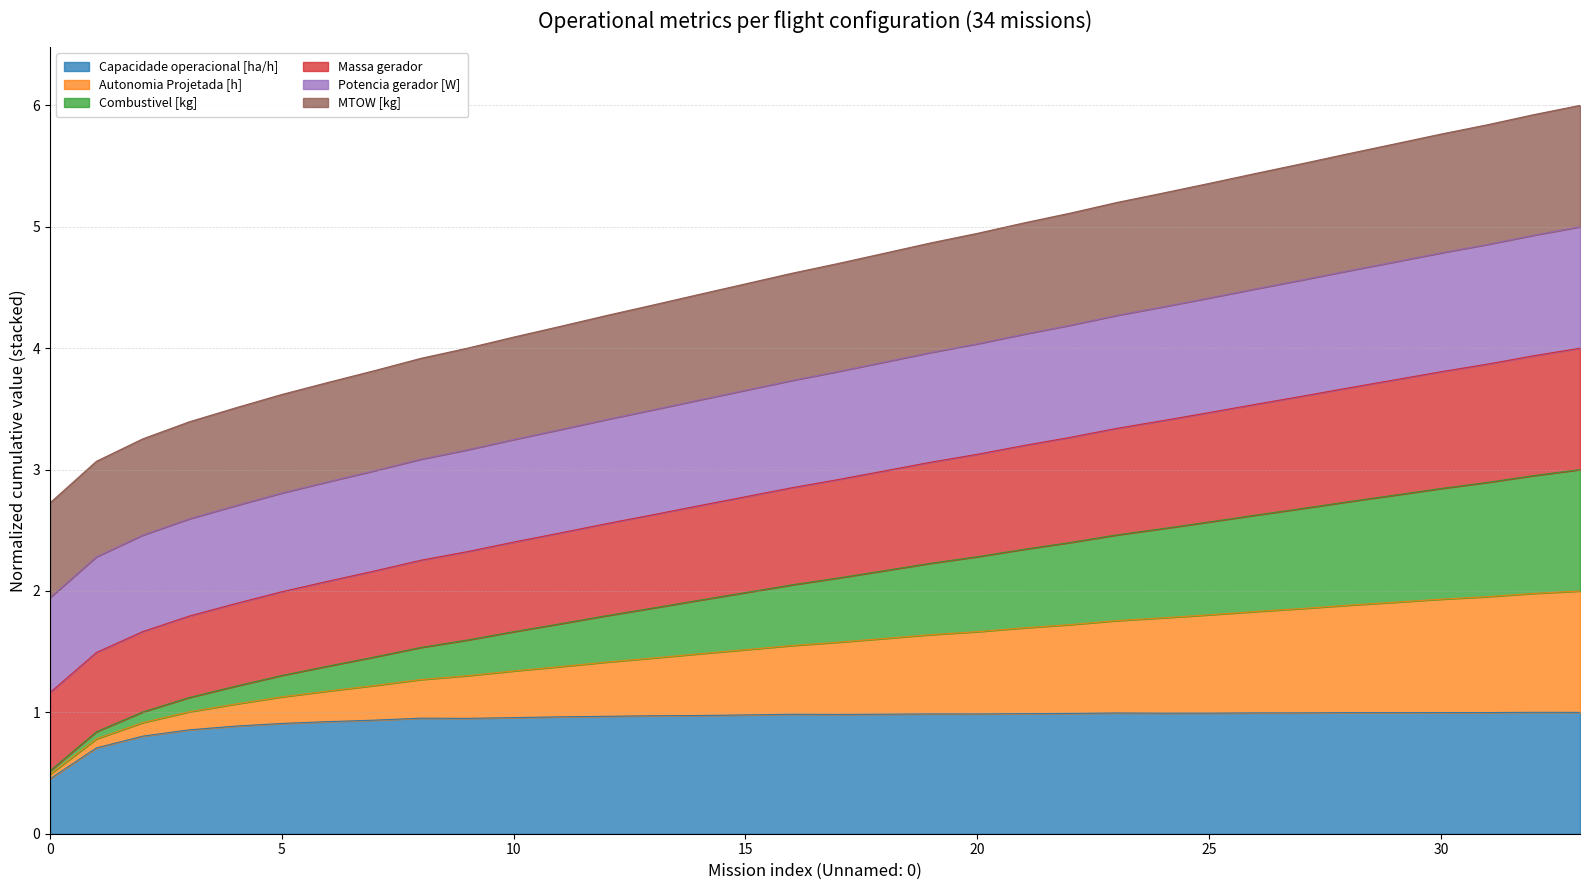

Between 13 and 16, which series saw the biggest shift?

Autonomia Projetada [h]